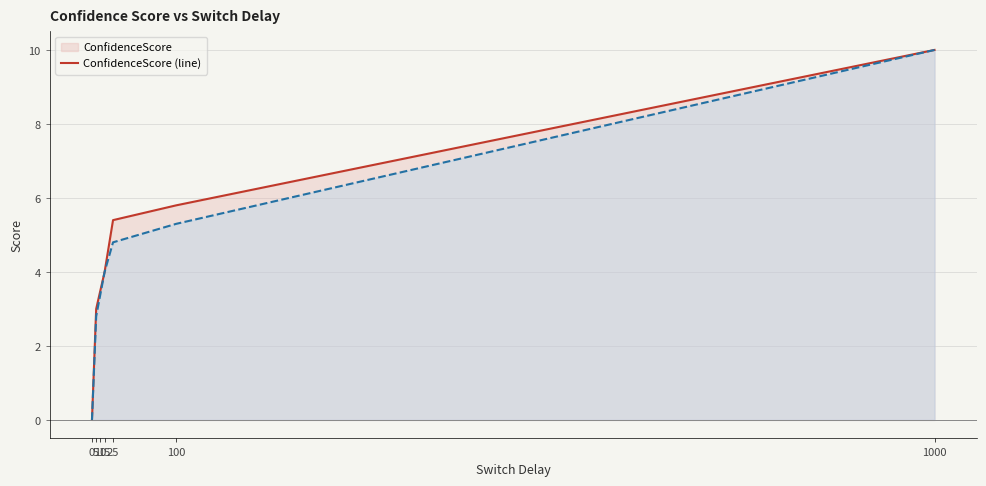

Which series changed the most between 10 and 25?

ConfidenceScore (line)